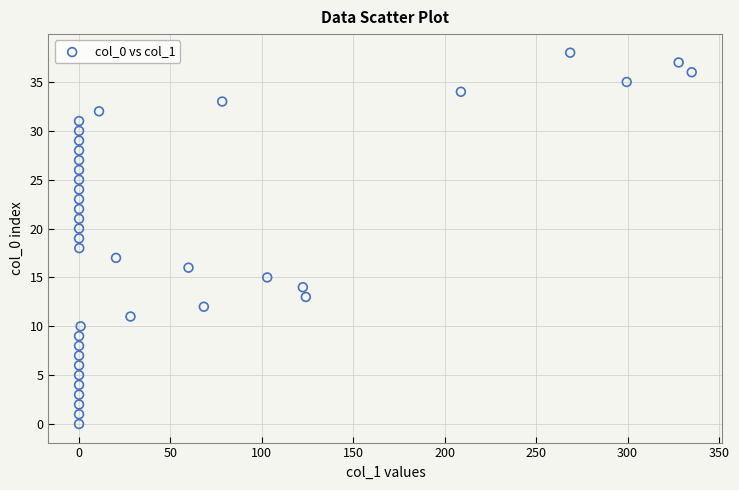

What is the range of Y values (max minus min)?

38